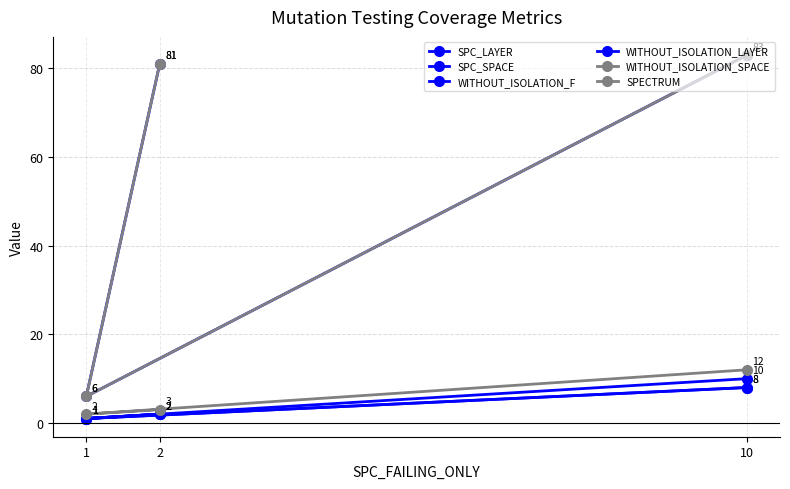

At which label does SPC_LAYER reach its peak?

10